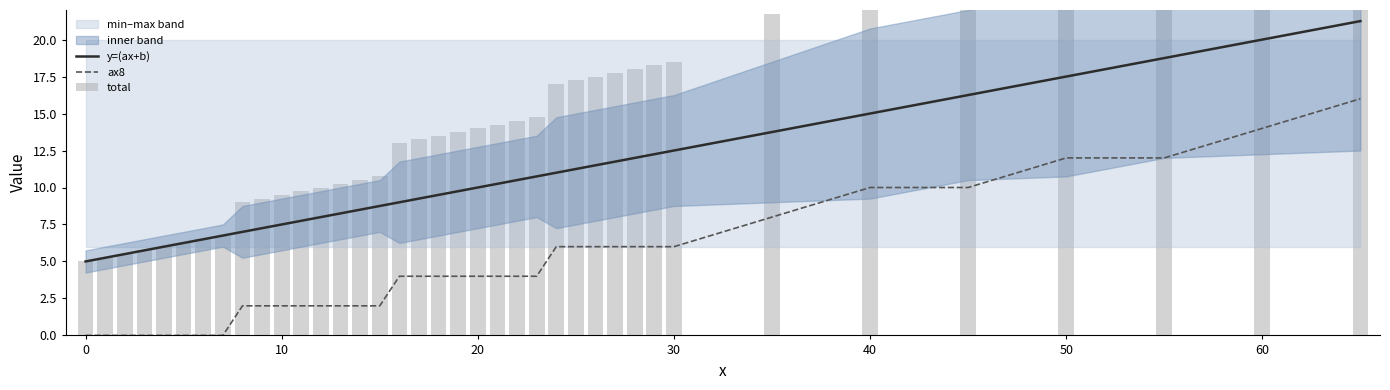

True or false: y=(ax+b) and ax8 intersect in this chart.

False